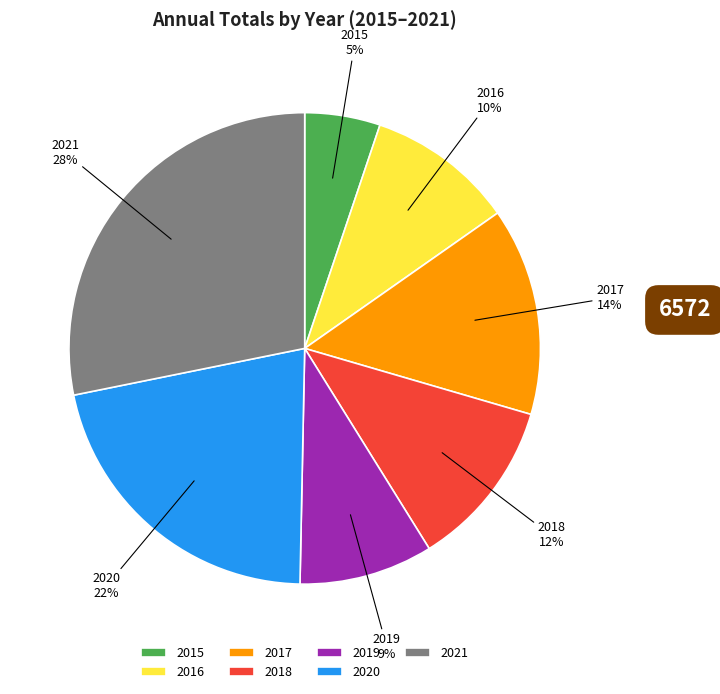

Which slice is the largest?

2021